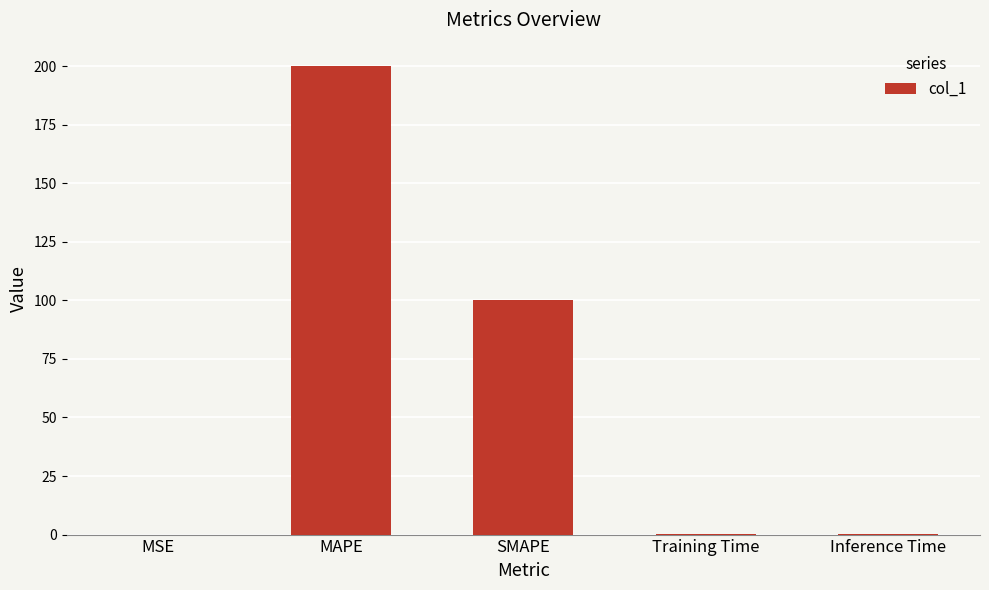

Between SMAPE and MAPE, which is larger?

MAPE